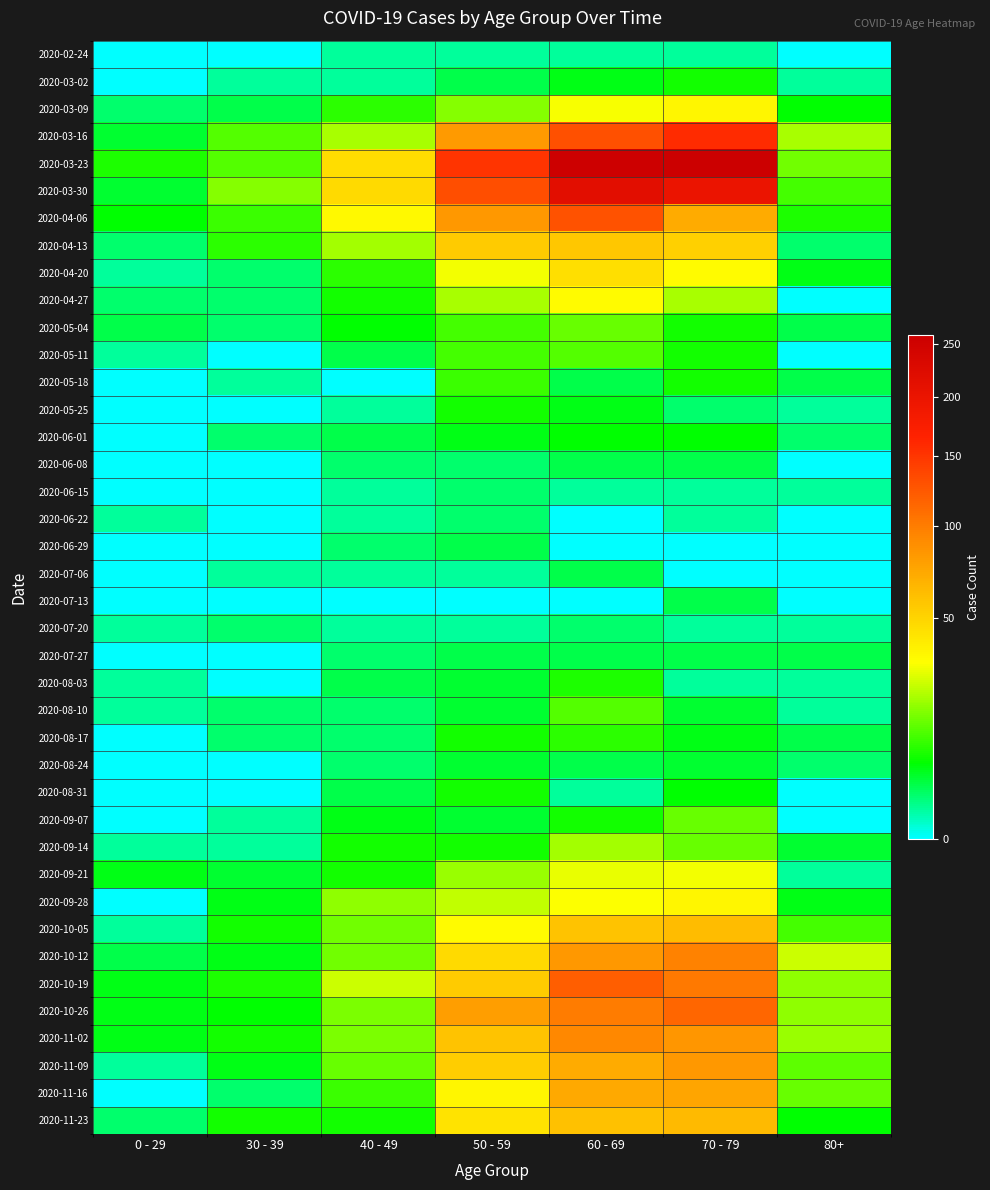

At which category is the sum across all series the highest?

60 - 69